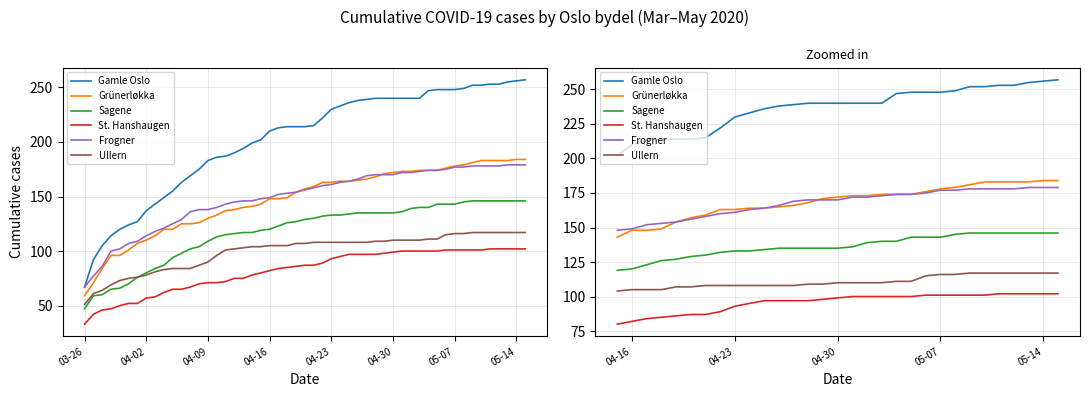

True or false: Ullern and St. Hanshaugen cross at least once.

False